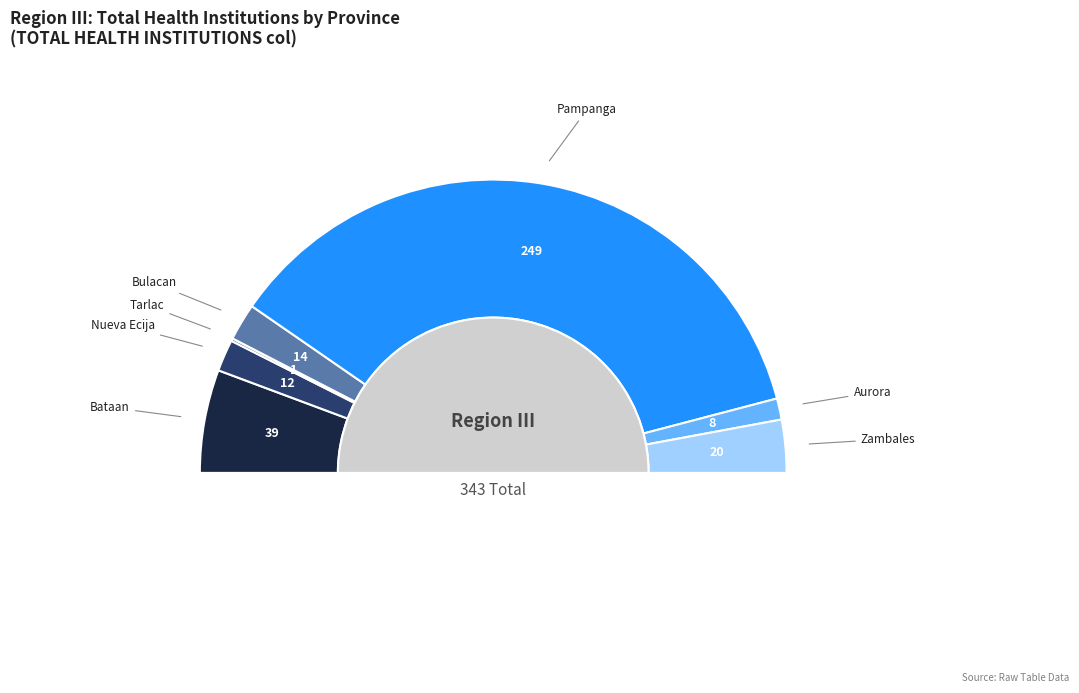

Combined, do Pampanga and Bataan account for over 50%?

Yes